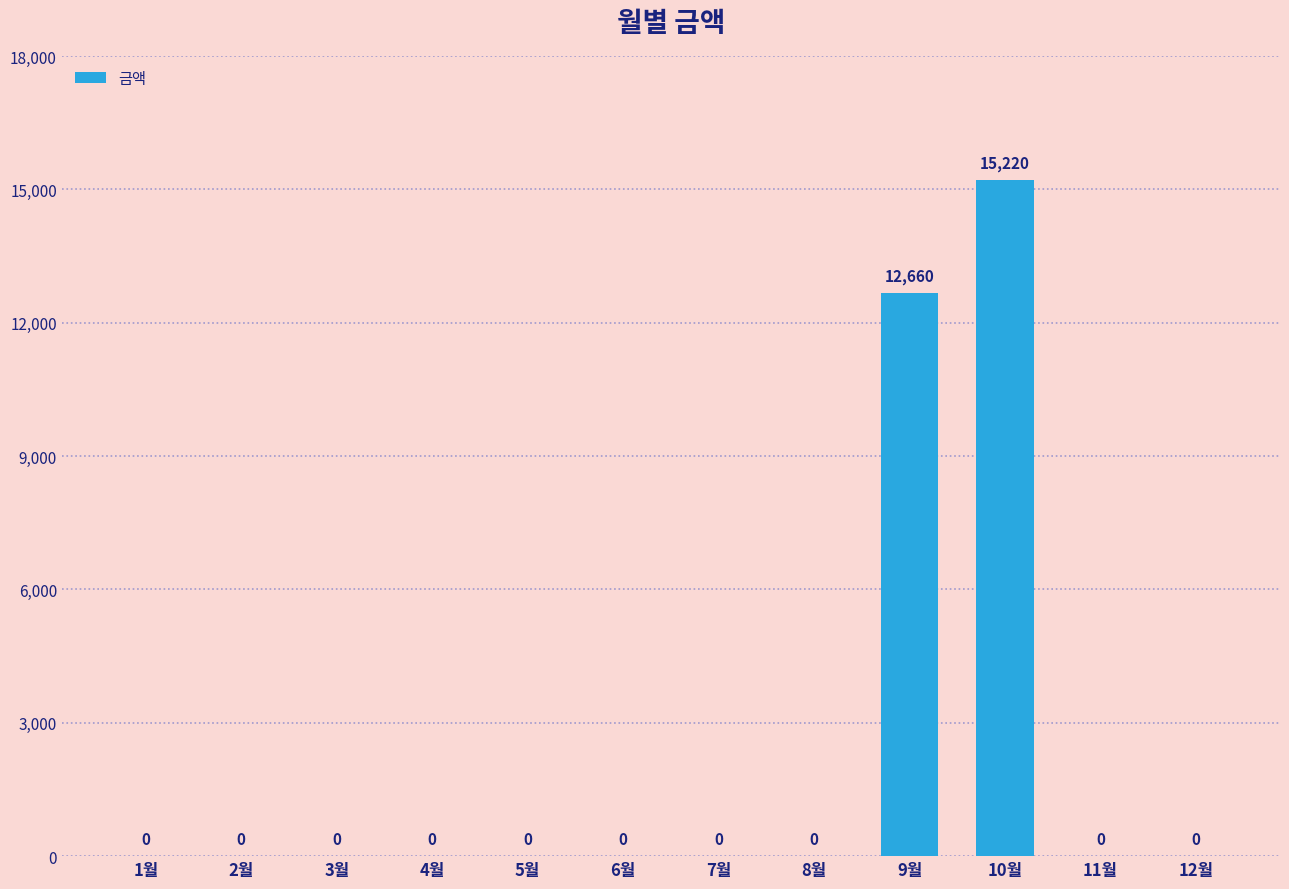

Are the bars horizontal?

No